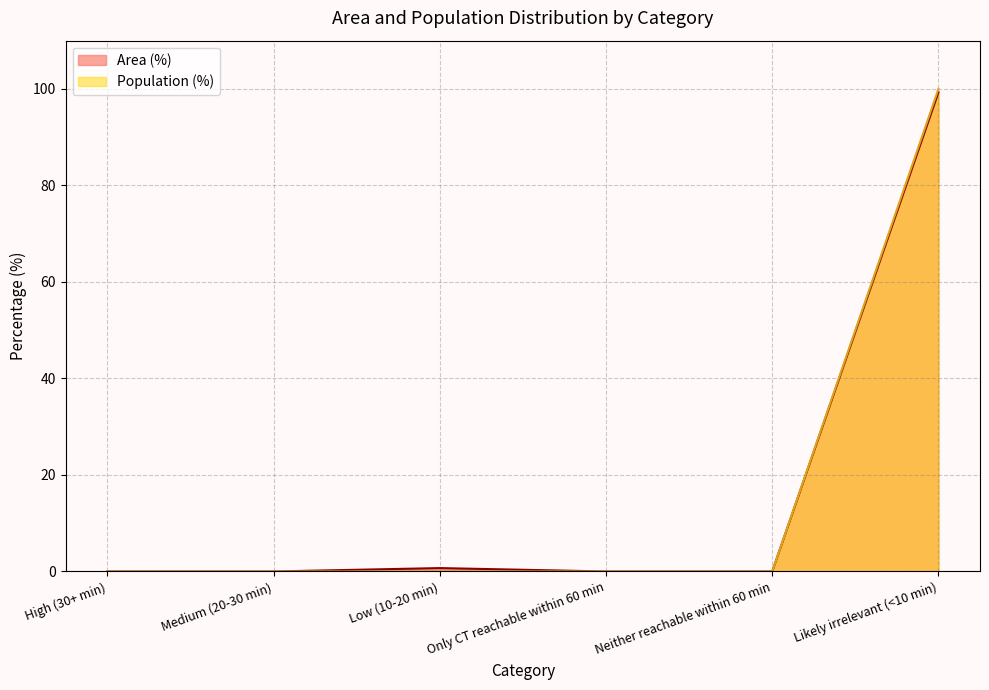

Reading right to left, what are all the values shown in this chart?

Area (%): Likely irrelevant (<10 min)=99.3	Neither reachable within 60 min=0.0	Only CT reachable within 60 min=0.0	Low (10-20 min)=0.7	Medium (20-30 min)=0.0	High (30+ min)=0.0
Population (%): Likely irrelevant (<10 min)=100.0	Neither reachable within 60 min=0.0	Only CT reachable within 60 min=0.0	Low (10-20 min)=0.0	Medium (20-30 min)=0.0	High (30+ min)=0.0